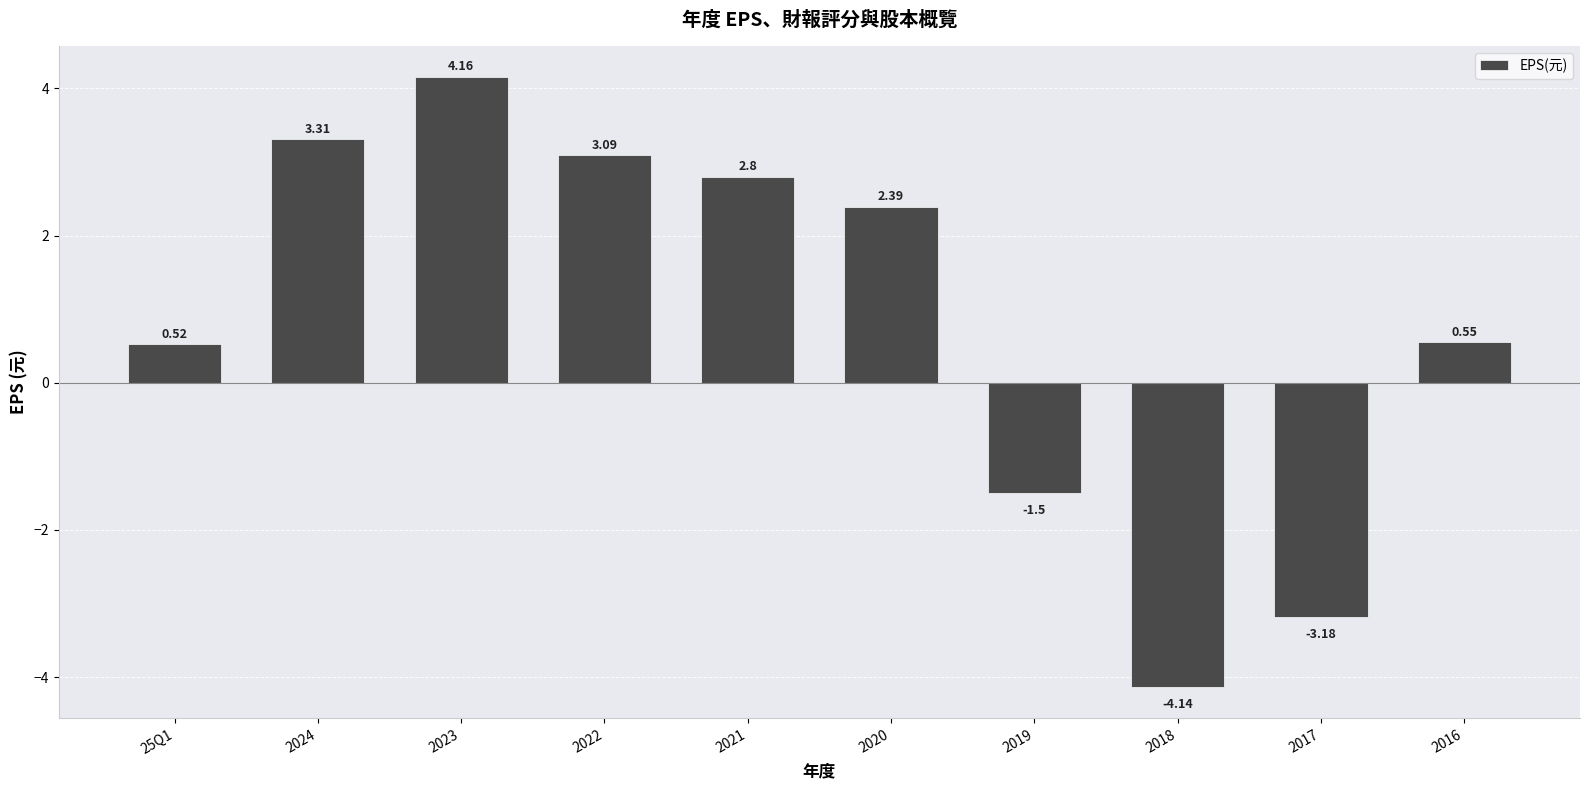

Are the bars horizontal?

No